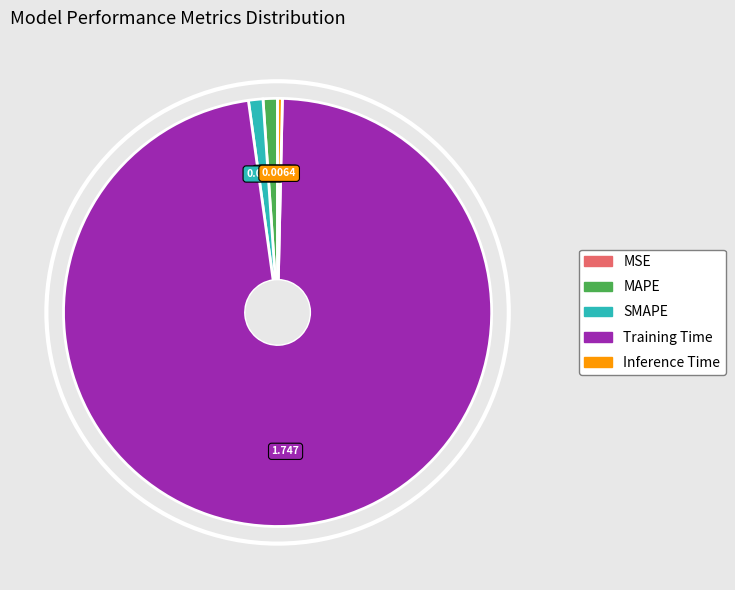

Between Training Time and MAPE, which is larger?

Training Time